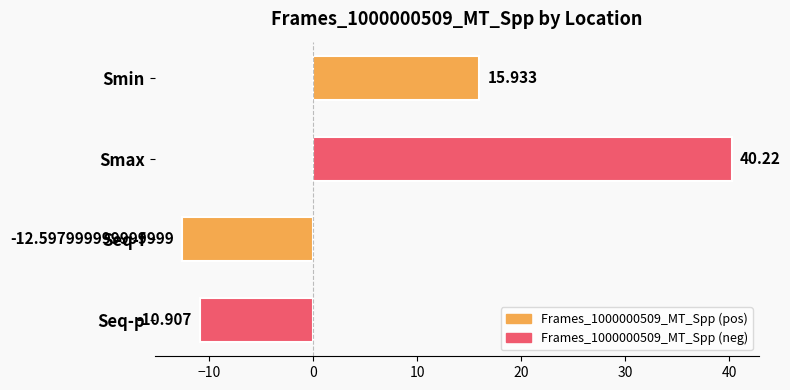

How many values are below zero?

2